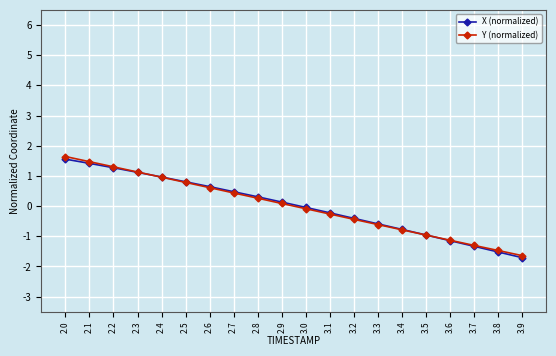

What is the value of the X (normalized) point at the 7th from the left?

0.6